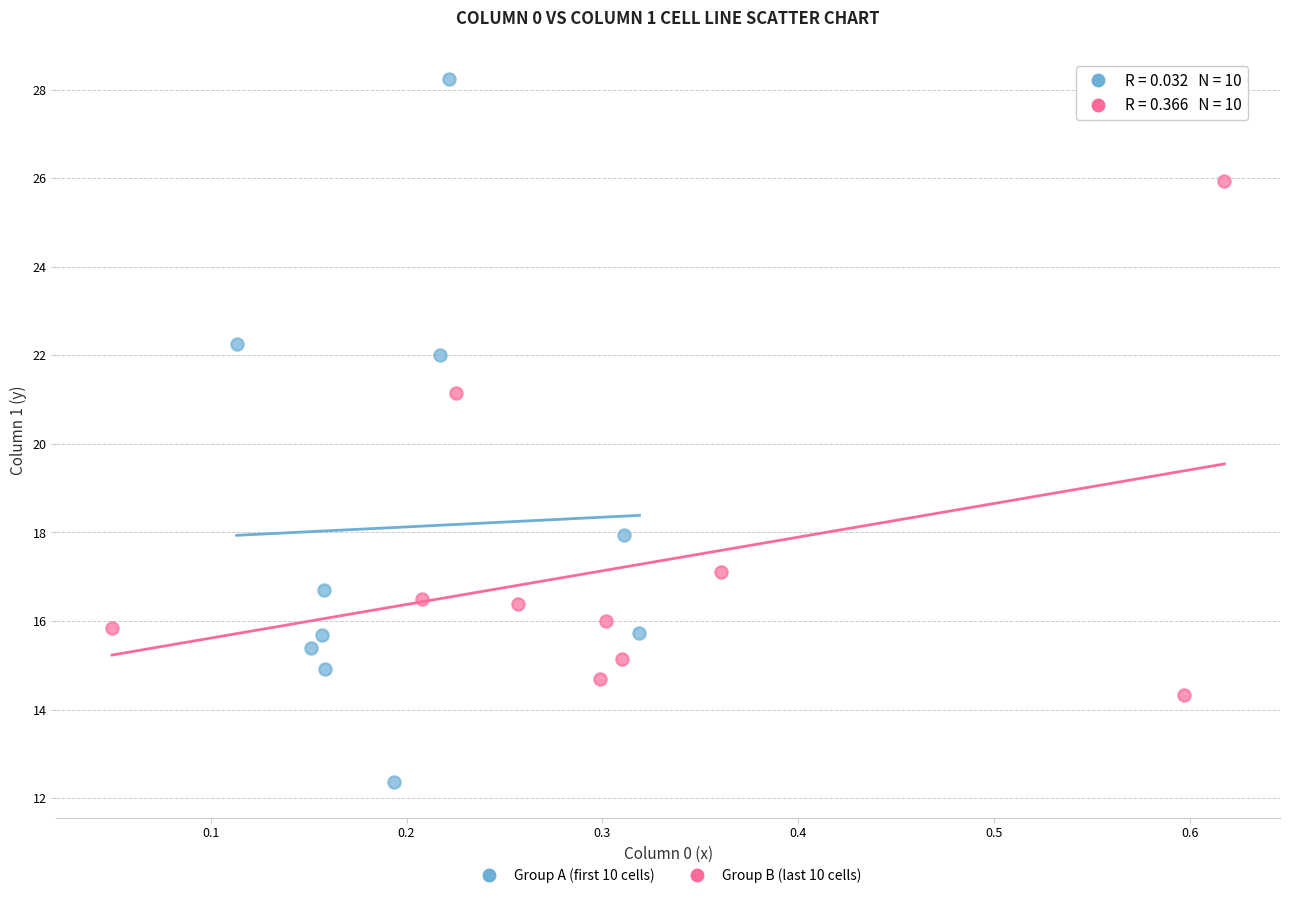

What are all the series names shown in the legend?

Group A (first 10 cells), Group B (last 10 cells)